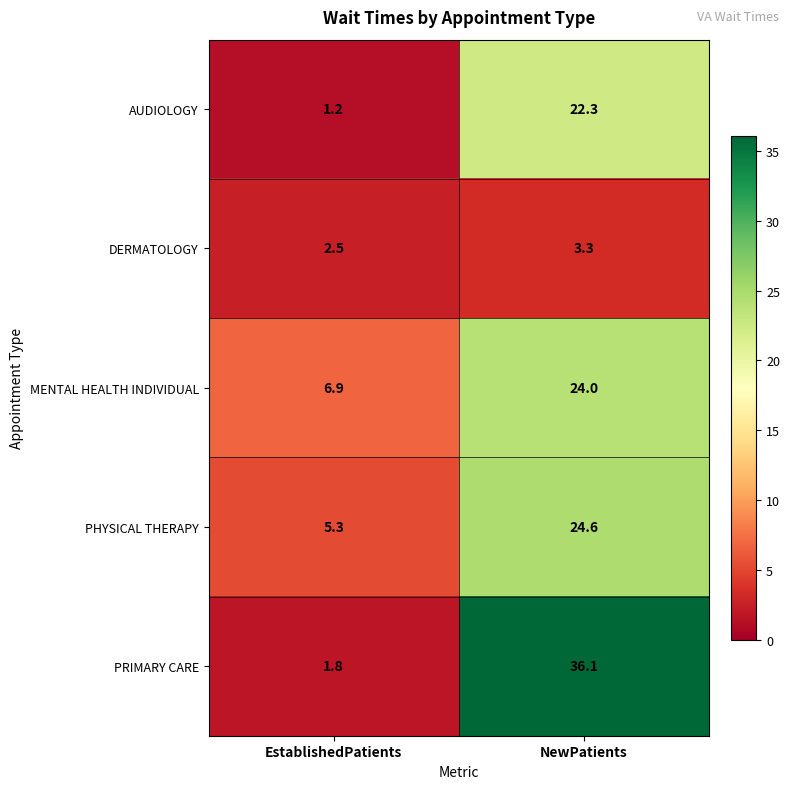

How many series are shown in this chart?

5